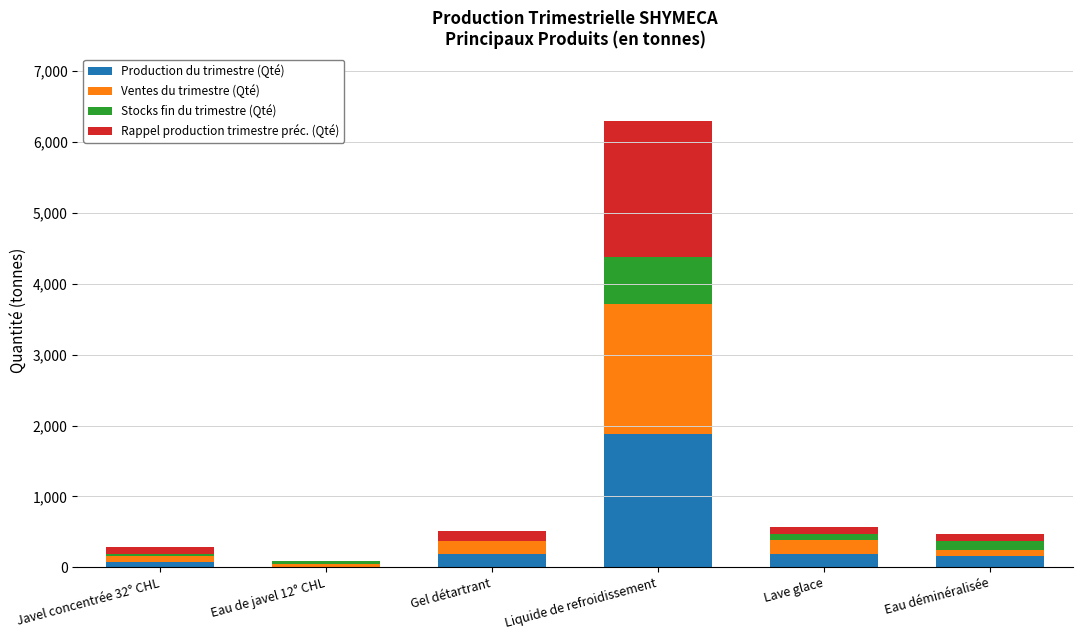

At which label does Production du trimestre (Qté) reach its peak?

Liquide de refroidissement